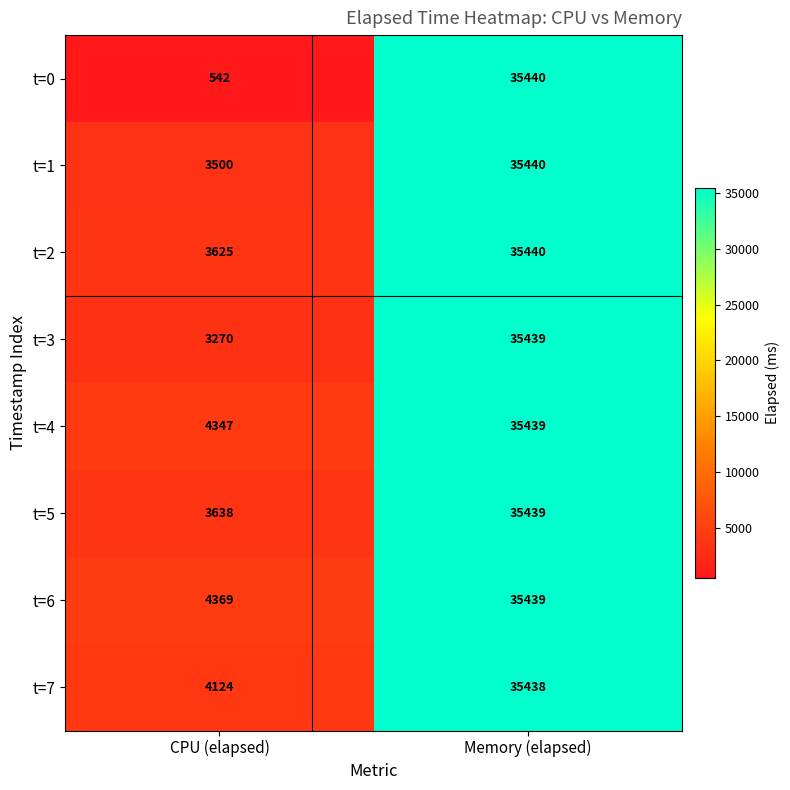

What is the sum of the t=0 values at Memory (elapsed) and CPU (elapsed)?

35982